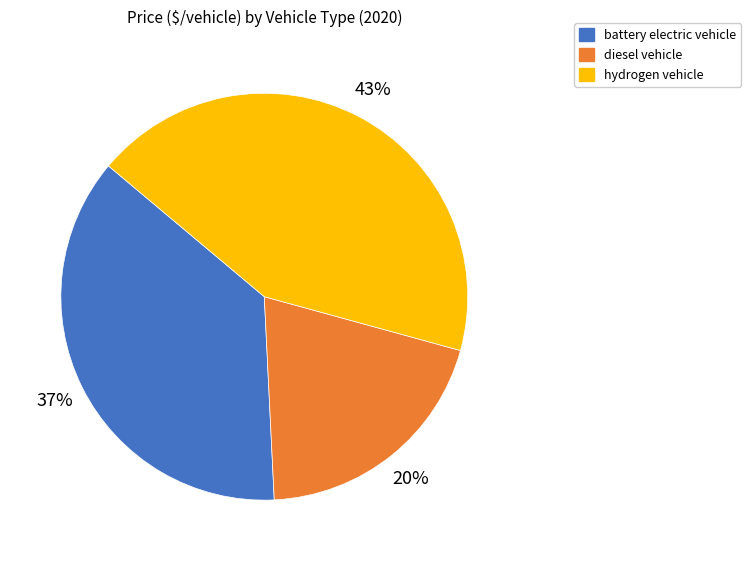

Which has a higher value, hydrogen vehicle or battery electric vehicle?

hydrogen vehicle